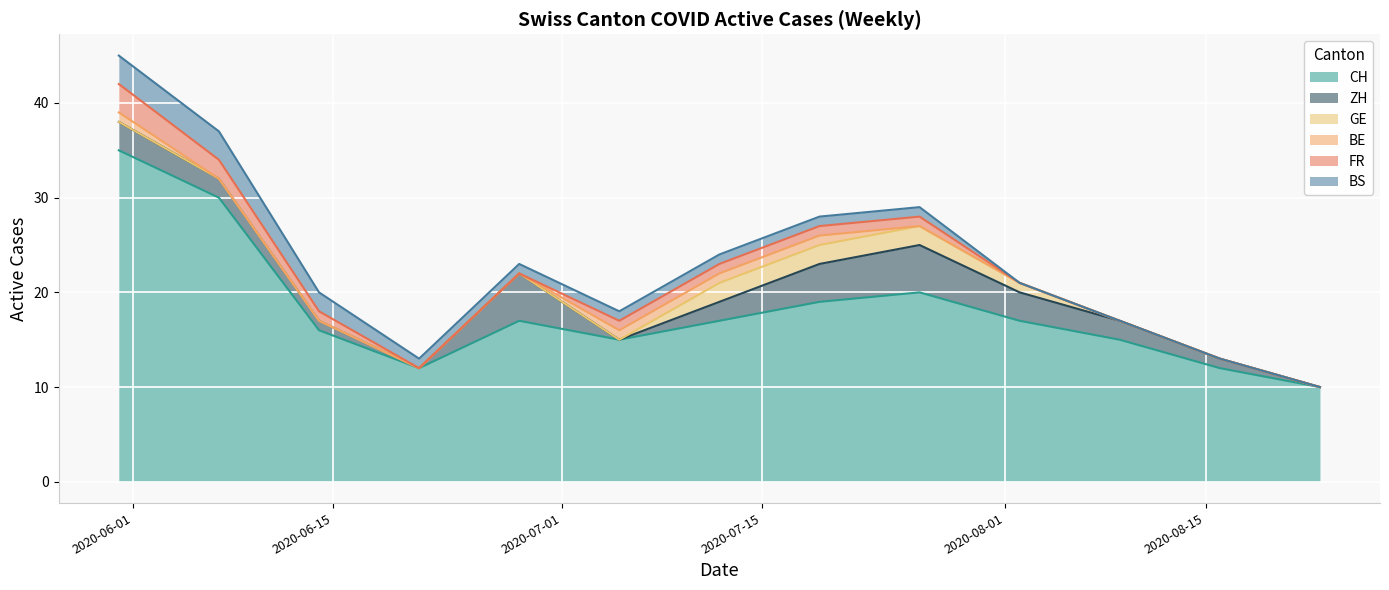

What is the label of the 6th point from the right?

2020-07-19